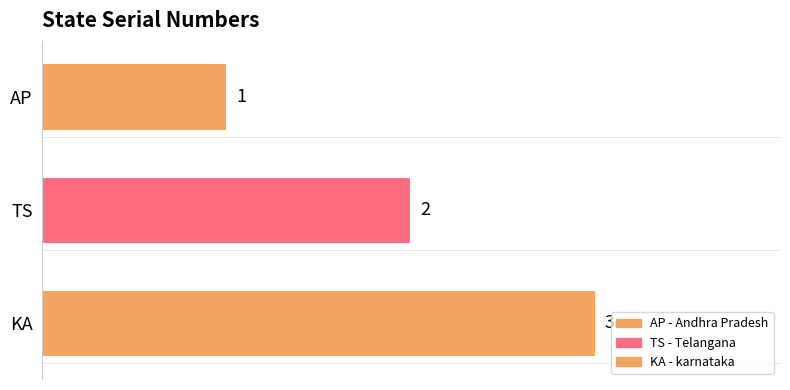

Count the number of data series in this chart.

3